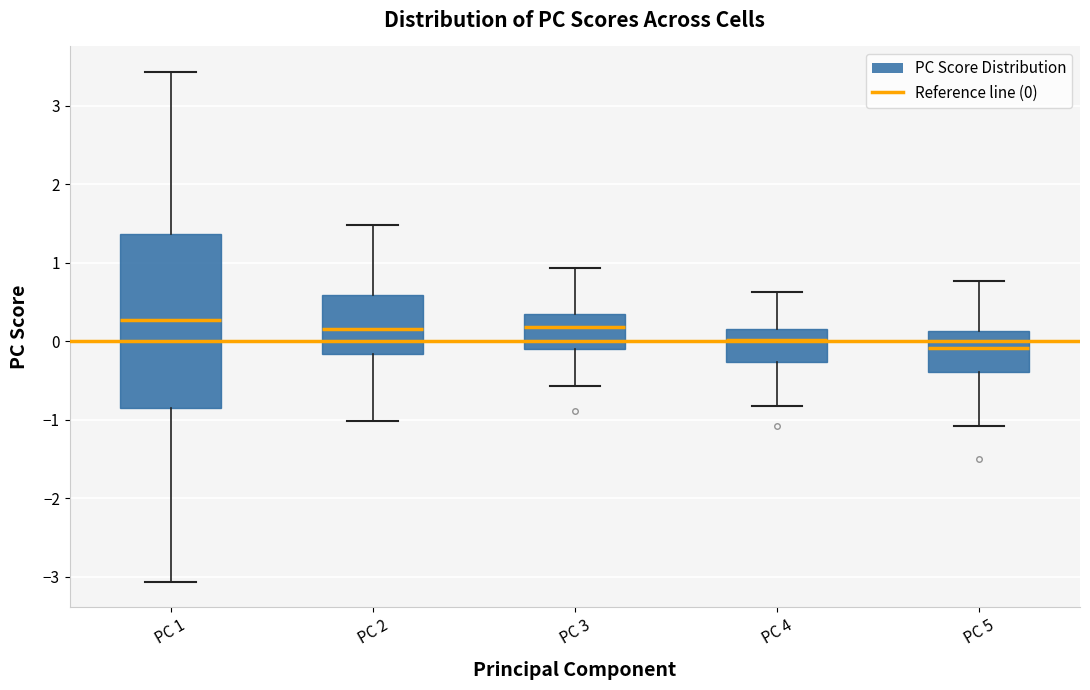

Reading left to right, read every box against the y-axis: the position of its median line, the range the box covers, and the ends of its whiskers. The values are not printed on the chart, so give them approximately, as read against the axis.

PC 1: median 0.3, box -0.8 to 1.4, whiskers -3.1 to 3.4
PC 2: median 0.2, box -0.2 to 0.6, whiskers -1.0 to 1.5
PC 3: median 0.2, box -0.1 to 0.3, whiskers -0.6 to 0.9
PC 4: median 0.0, box -0.3 to 0.2, whiskers -0.8 to 0.6
PC 5: median -0.1, box -0.4 to 0.1, whiskers -1.1 to 0.8